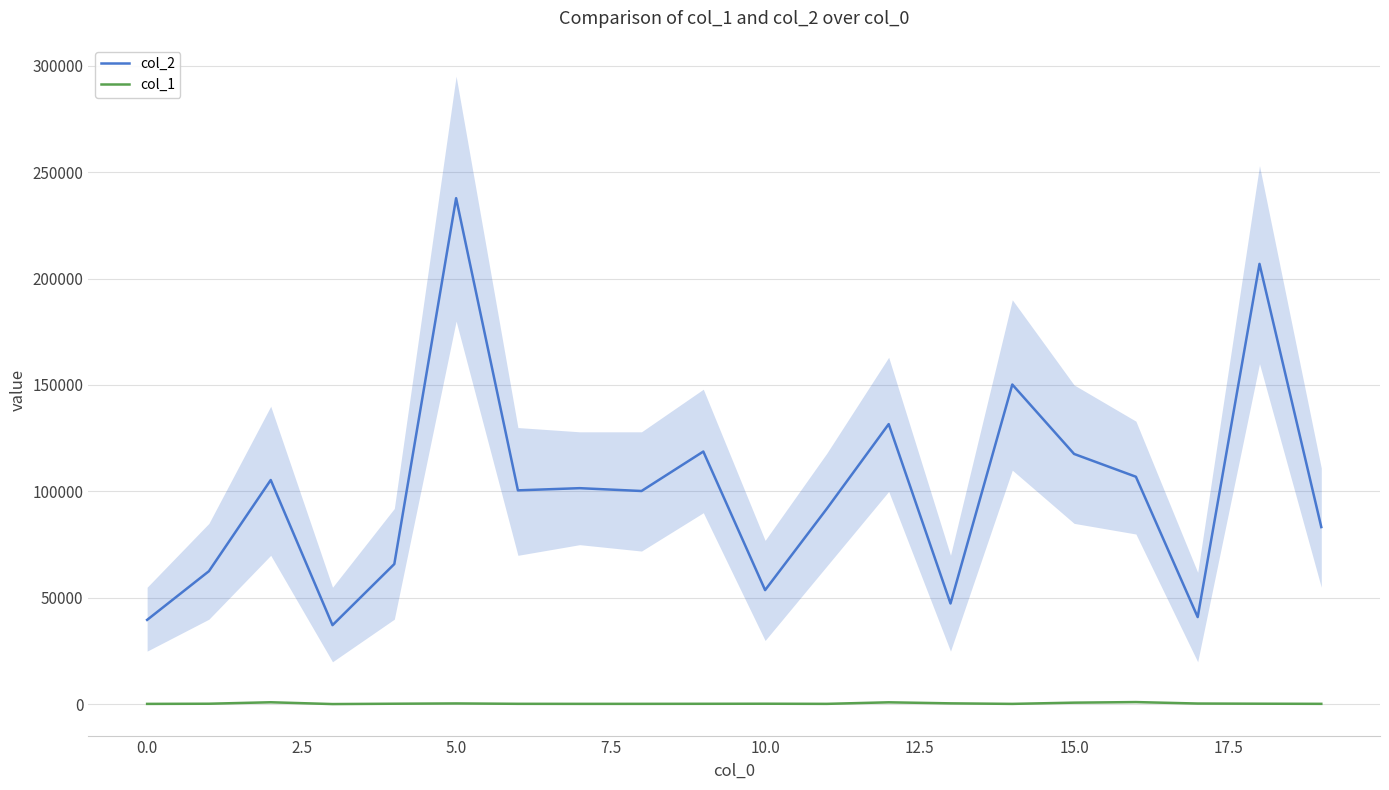

Read the col_1 value at 0.0, to the nearest 50.

200